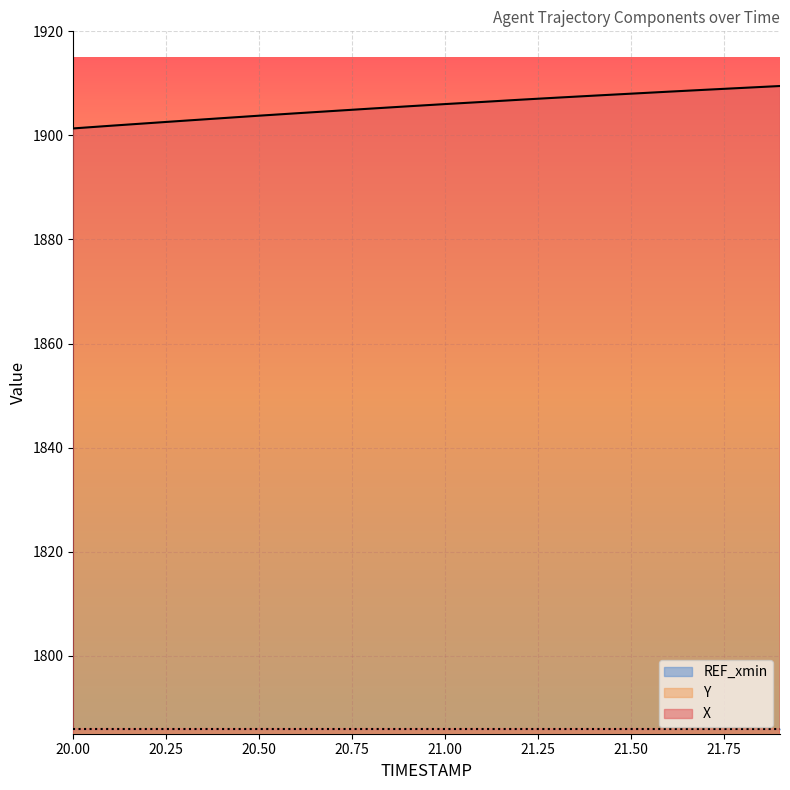

Reading left to right, list all the values displayed in this chart.

X: 1901.3	1901.8	1902.3	1902.8	1903.3	1903.8	1904.2	1904.7	1905.2	1905.6	1906.0	1906.4	1906.8	1907.2	1907.6	1908.0	1908.4	1908.8	1909.1	1909.5
Y: 838.8	839.3	839.8	840.3	840.7	841.2	841.6	842.1	842.5	842.9	843.4	843.8	844.2	844.6	845.1	845.5	845.9	846.3	846.7	847.1